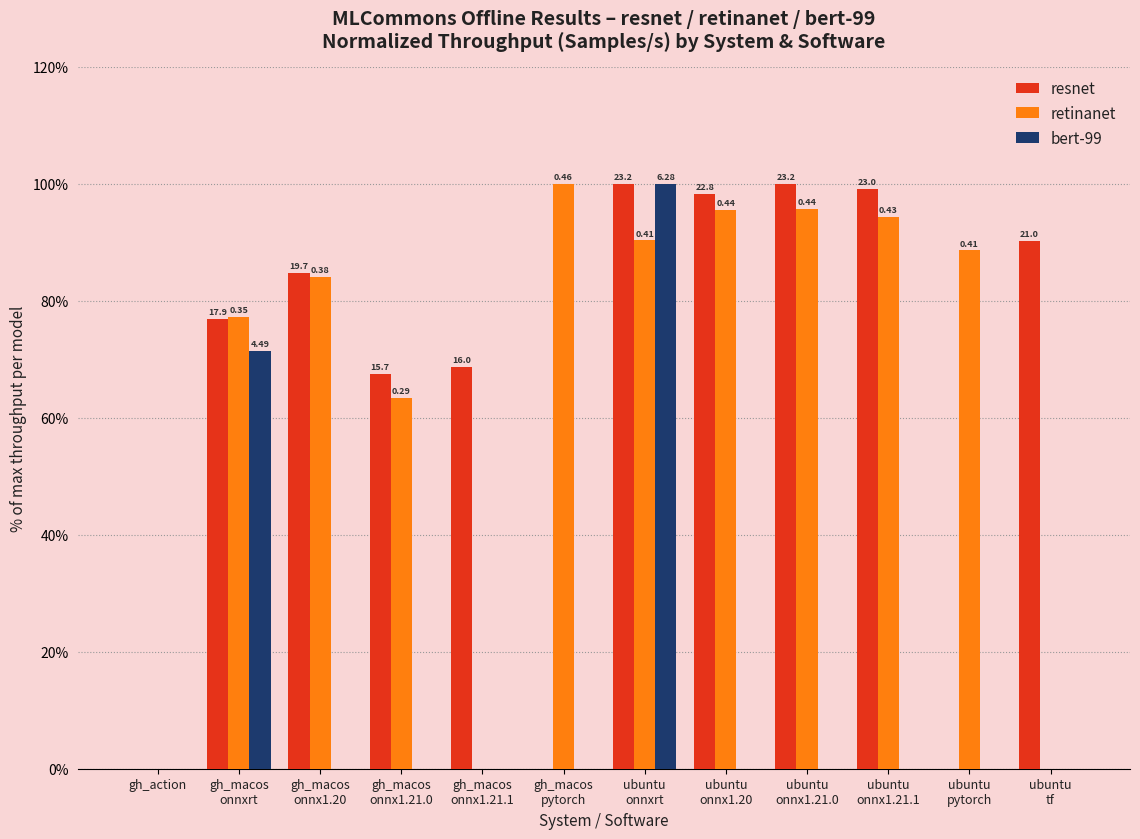

At how many categories does at least one series exceed 54?

11